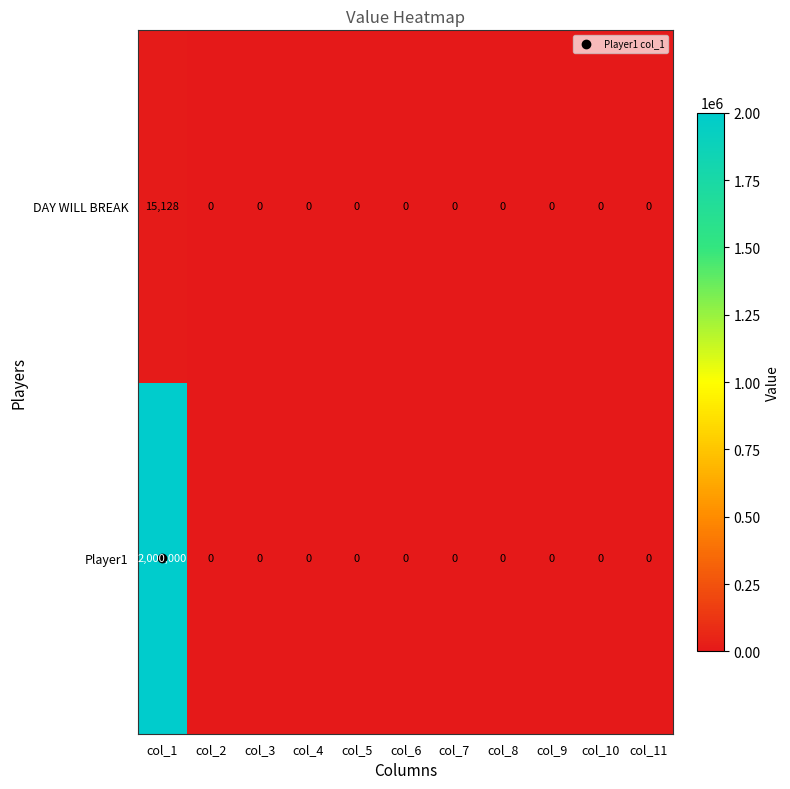

How many data points does each series have?

11